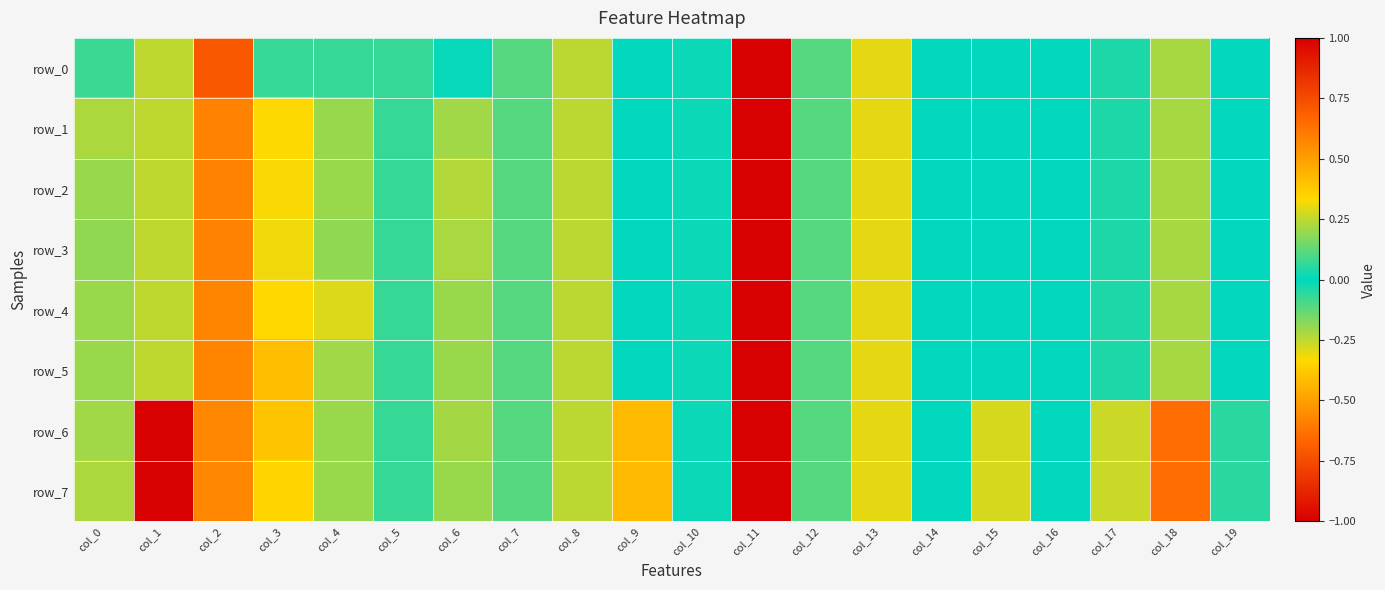

At which label does row_4 first exceed 0?

col_0